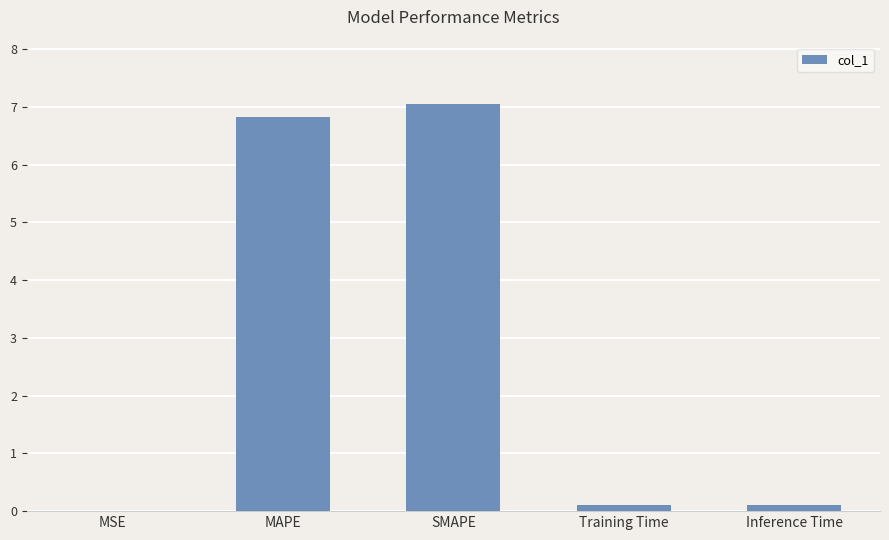

How many data points does each series have?

5